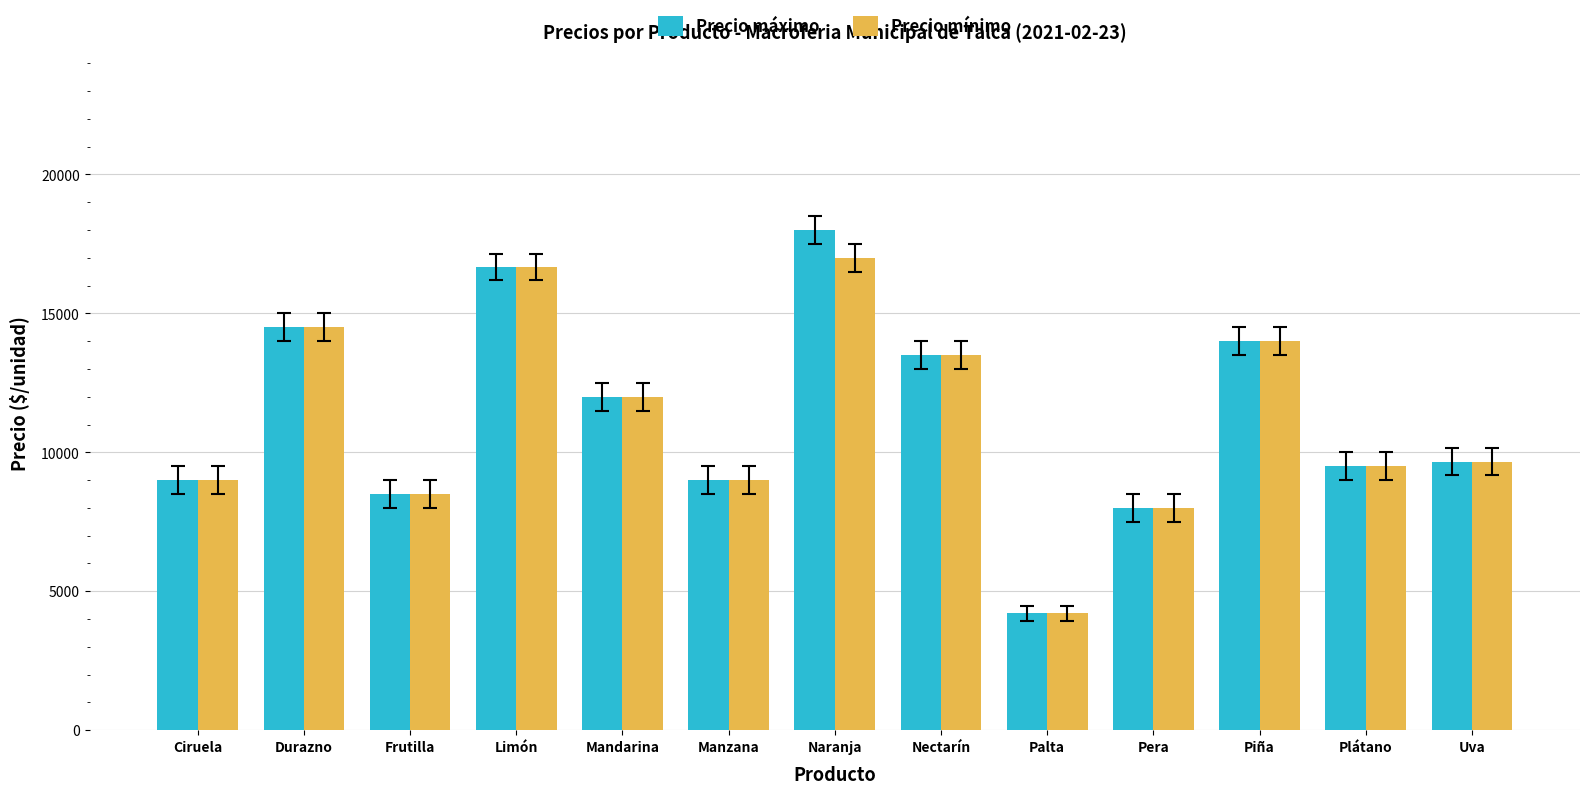

Which series has the widest spread of values?

Precio máximo